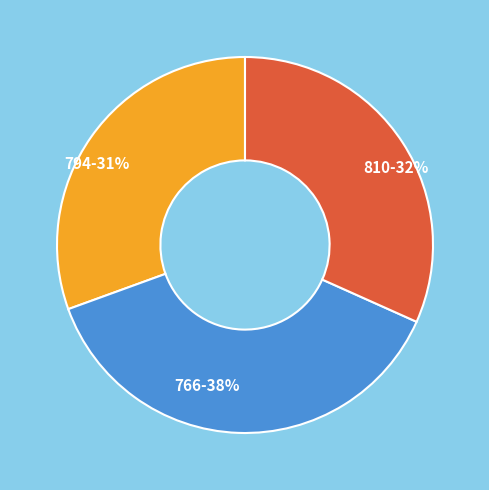

Rank the categories by value from lowest to highest.

794, 810, 766